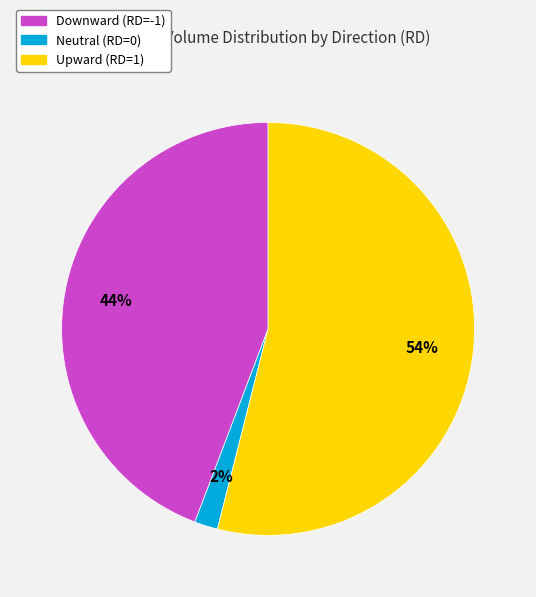

Is there any slice that represents more than half of the pie?

Yes